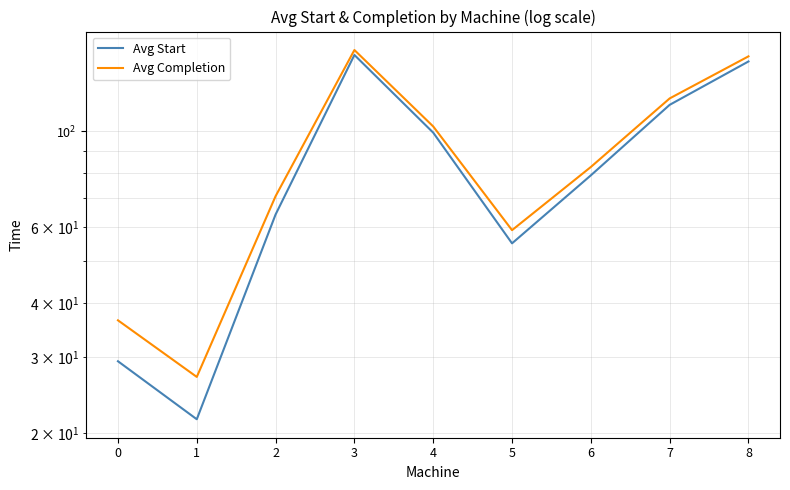

Where is the first local maximum for Avg Completion?

3